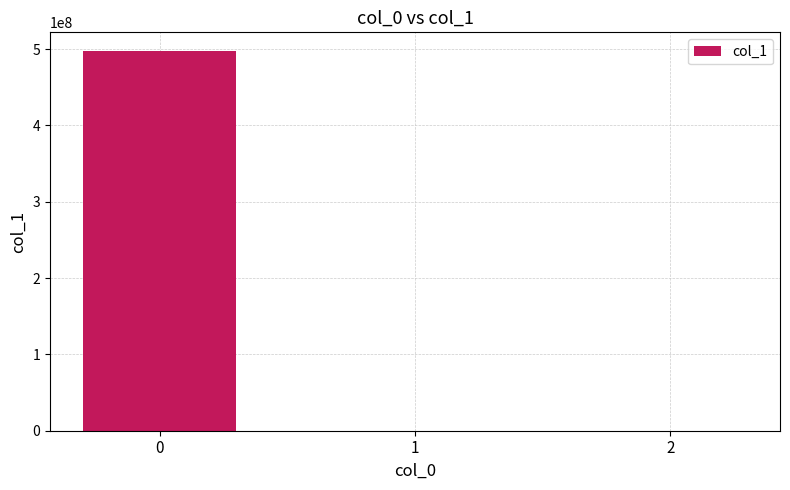

What is the greatest value displayed?

496989899.3